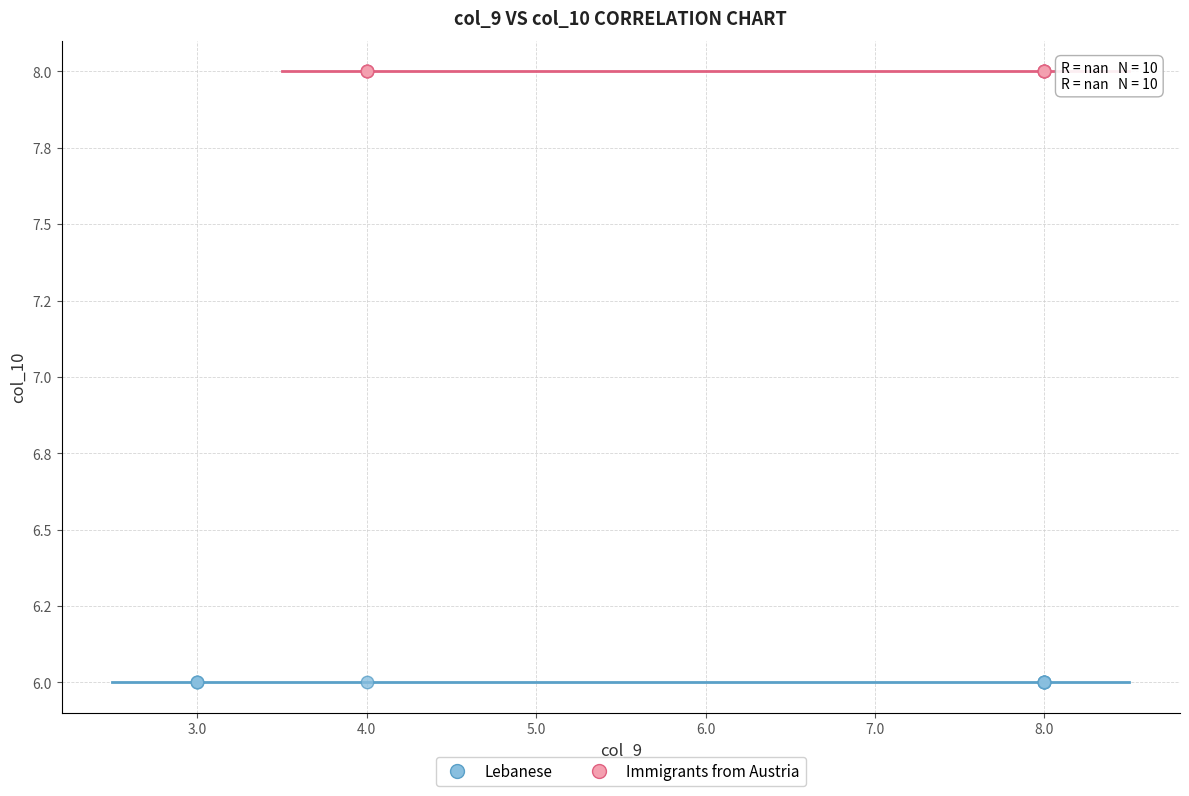

Which series contains the lowest Y value?

Lebanese